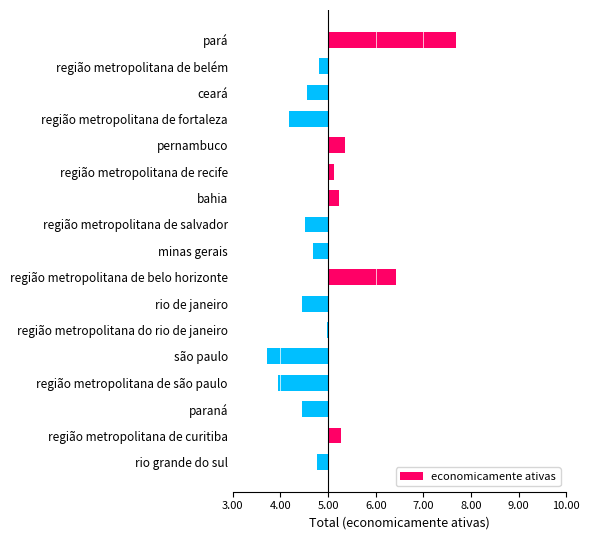

What is the smallest value displayed?

-1.3